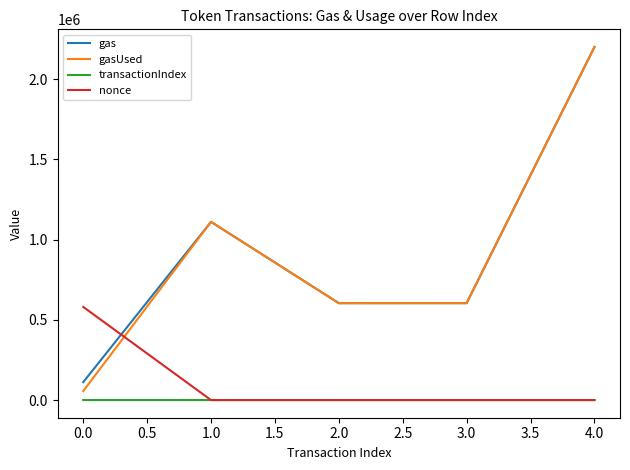

At which label does nonce first exceed 11?

0.0